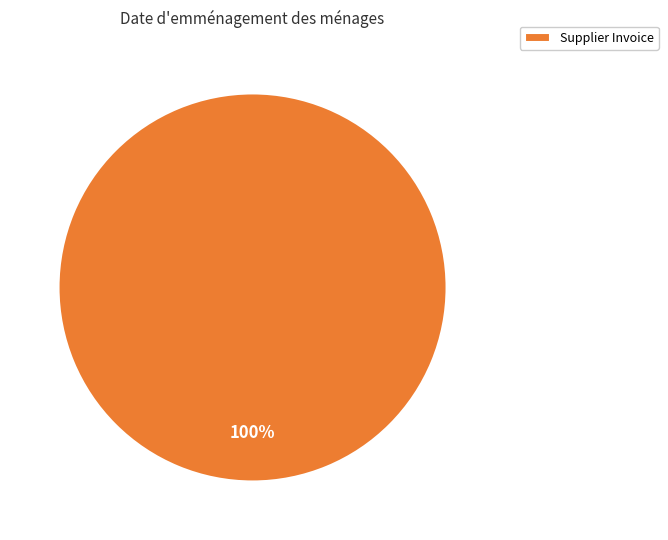

Rank the categories by value from highest to lowest.

Supplier Invoice